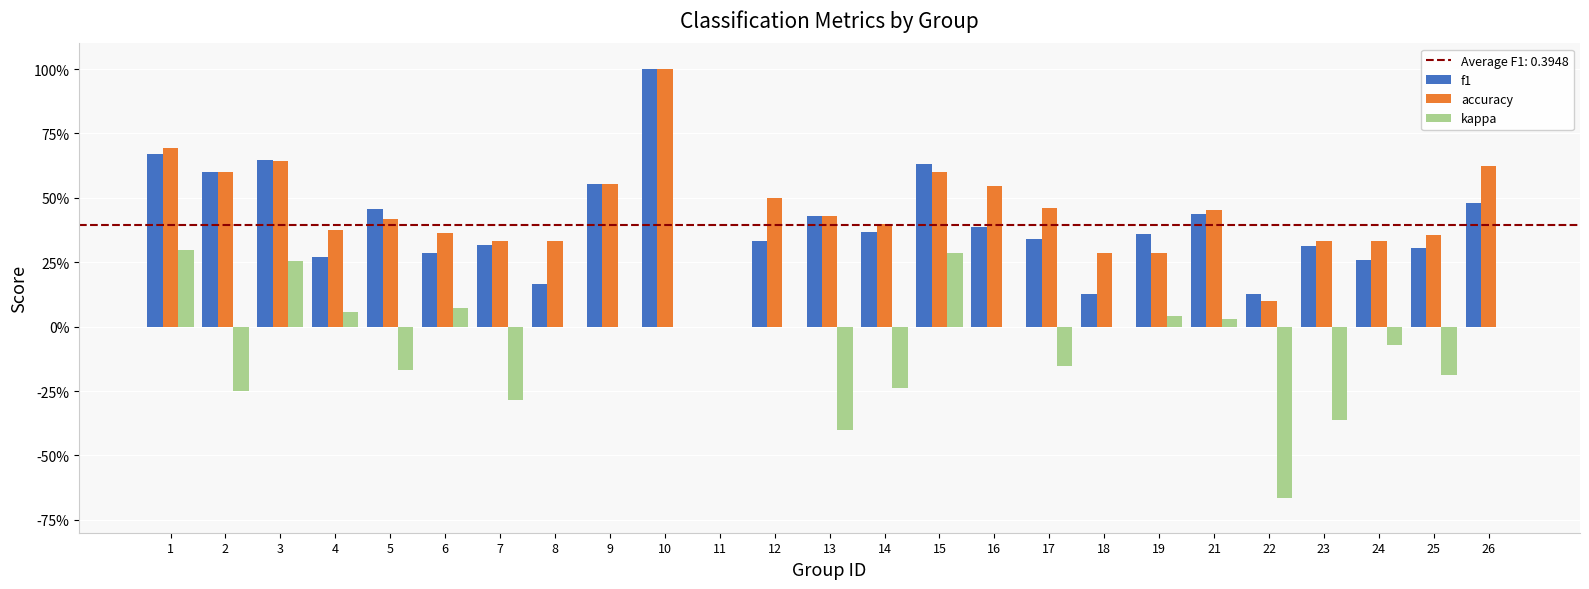

Does the chart contain stacked bars?

No